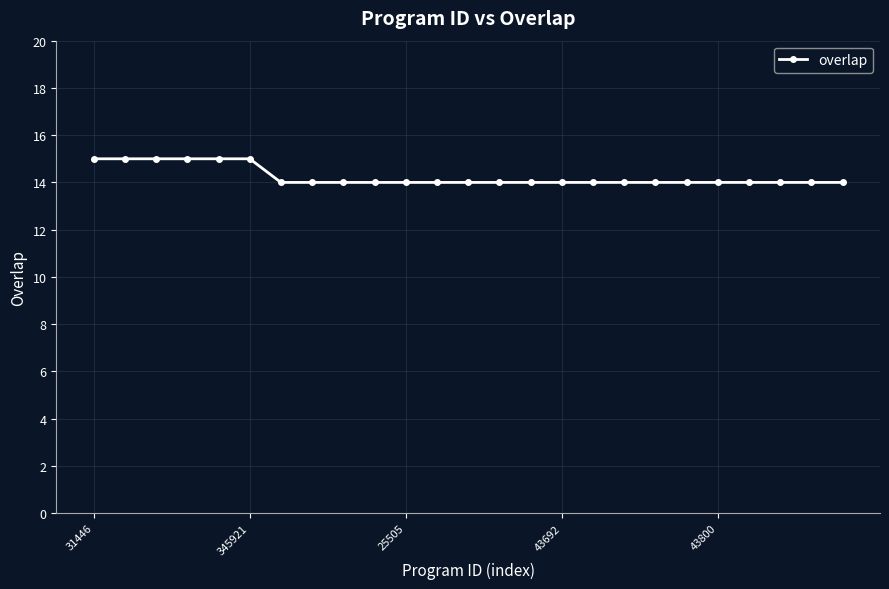

What is the smallest value displayed?

14